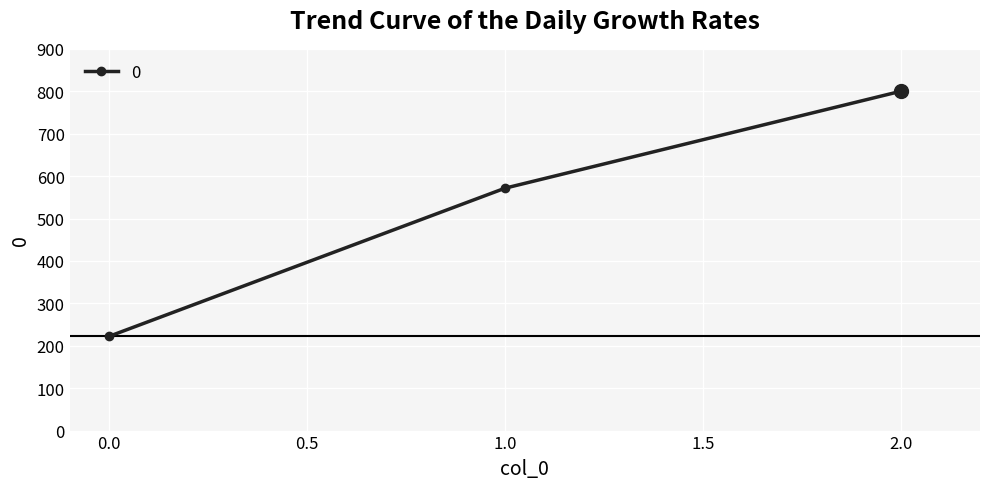

Read the value at 1.0.

571.4